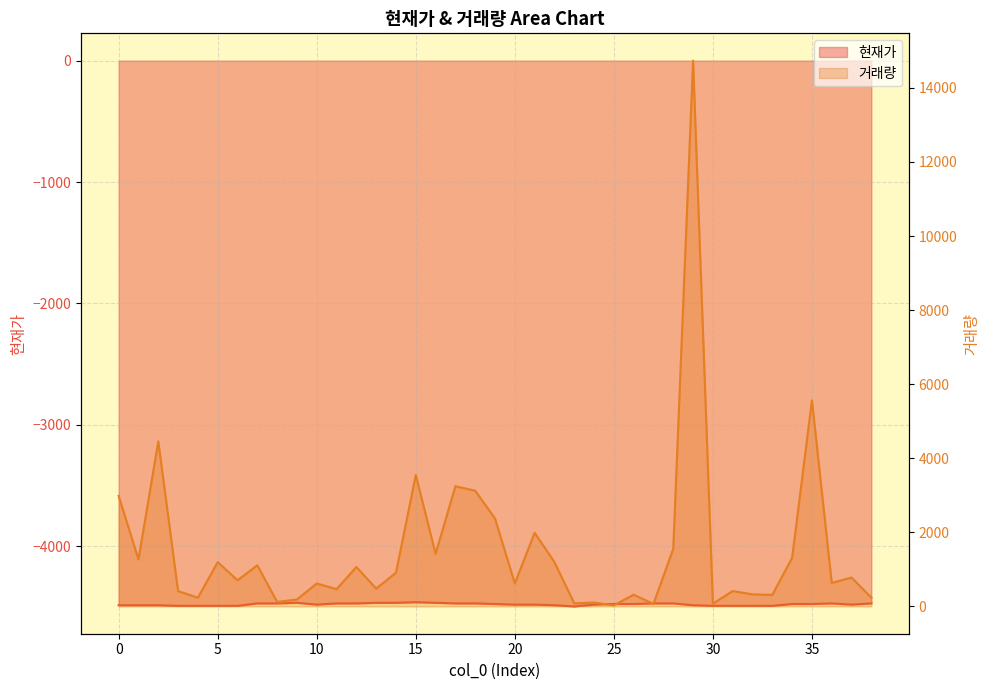

What is the sum of the 거래량 values at 37 and 22?

1979